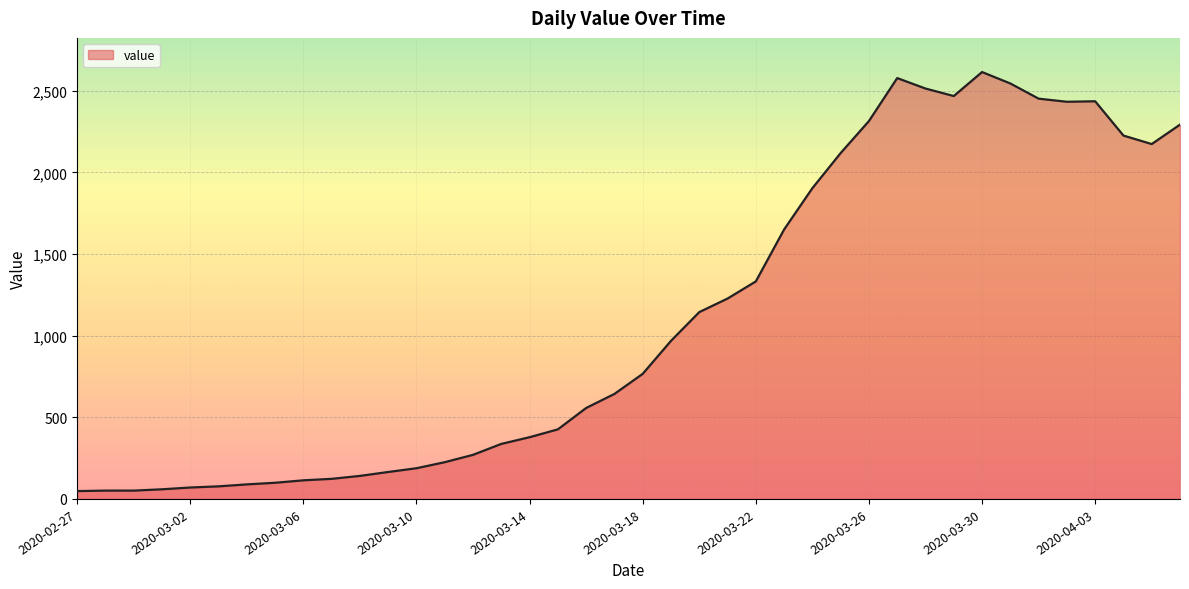

What is the maximum value shown in the chart?

2614